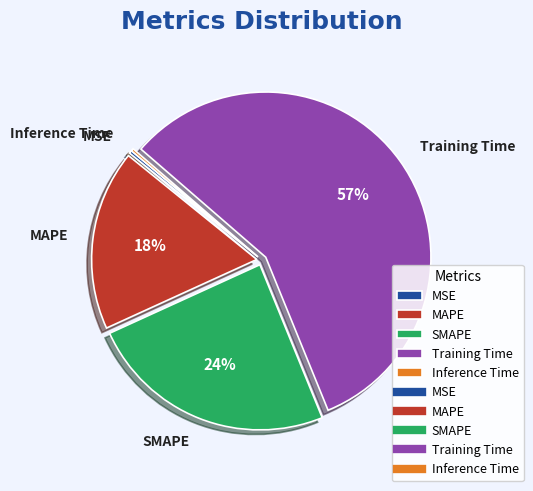

To the nearest percent, what is the combined percentage of Training Time and SMAPE?

82%